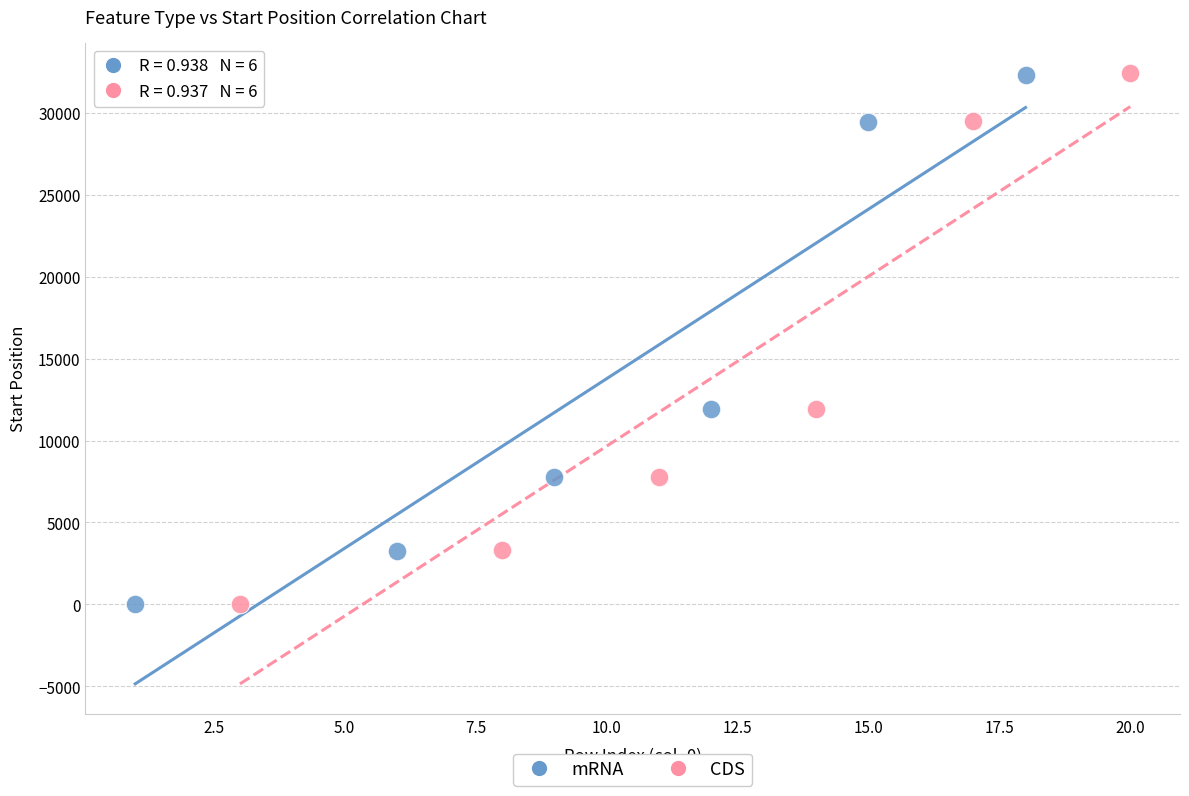

Which series has the widest spread of Y values?

CDS